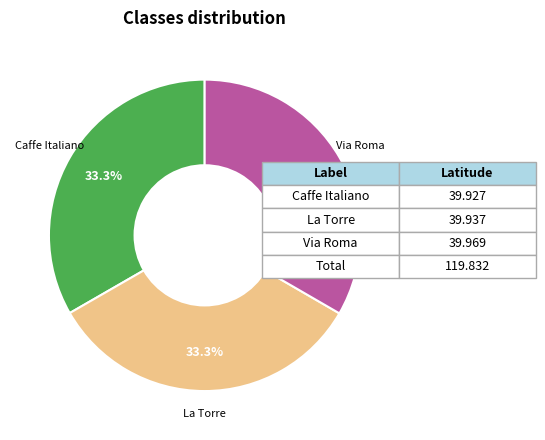

Is there a majority slice in this chart?

No